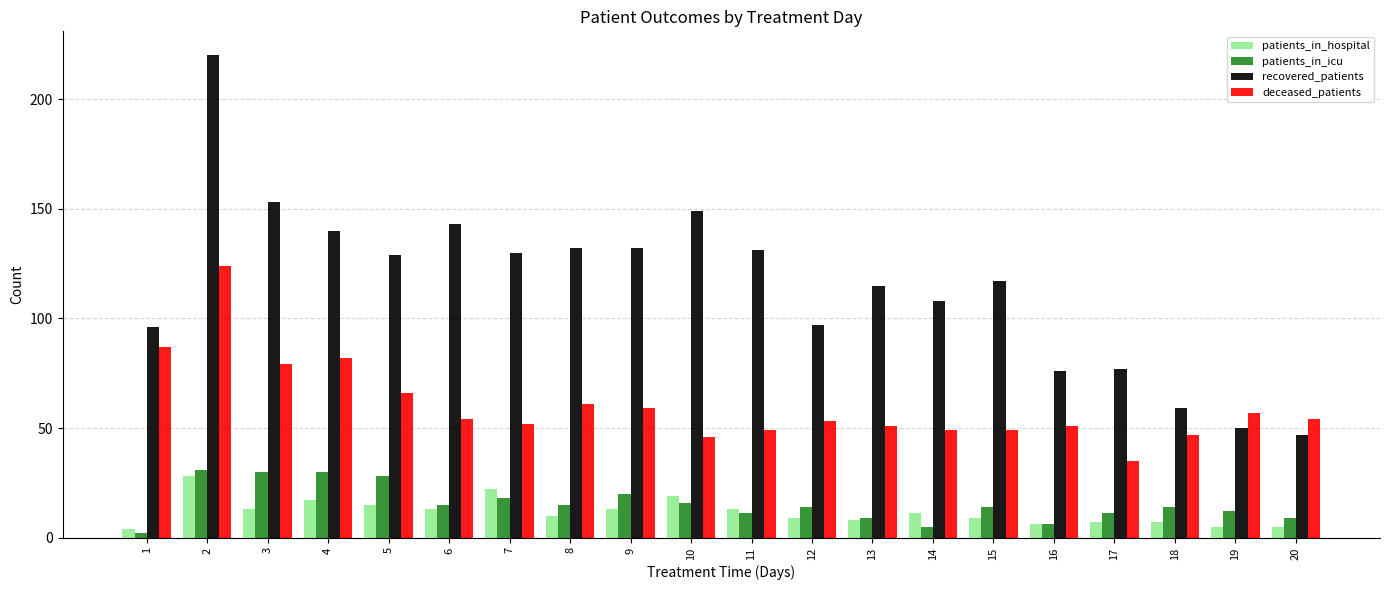

Reading left to right, list all the values displayed in this chart.

patients_in_hospital: 4	28	13	17	15	13	22	10	13	19	13	9	8	11	9	6	7	7	5	5
patients_in_icu: 2	31	30	30	28	15	18	15	20	16	11	14	9	5	14	6	11	14	12	9
recovered_patients: 96	220	153	140	129	143	130	132	132	149	131	97	115	108	117	76	77	59	50	47
deceased_patients: 87	124	79	82	66	54	52	61	59	46	49	53	51	49	49	51	35	47	57	54